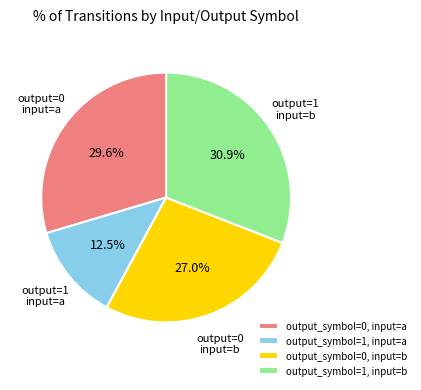

What is the largest slice in the pie chart?

output_symbol=1, input=b